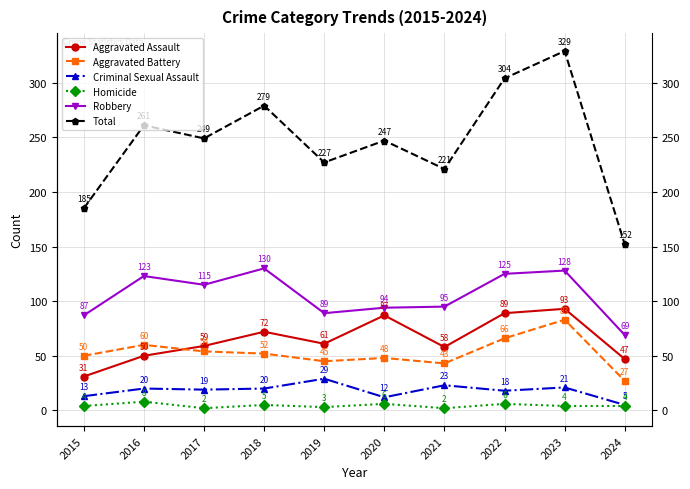

Read the Aggravated Battery value at 2023.

83